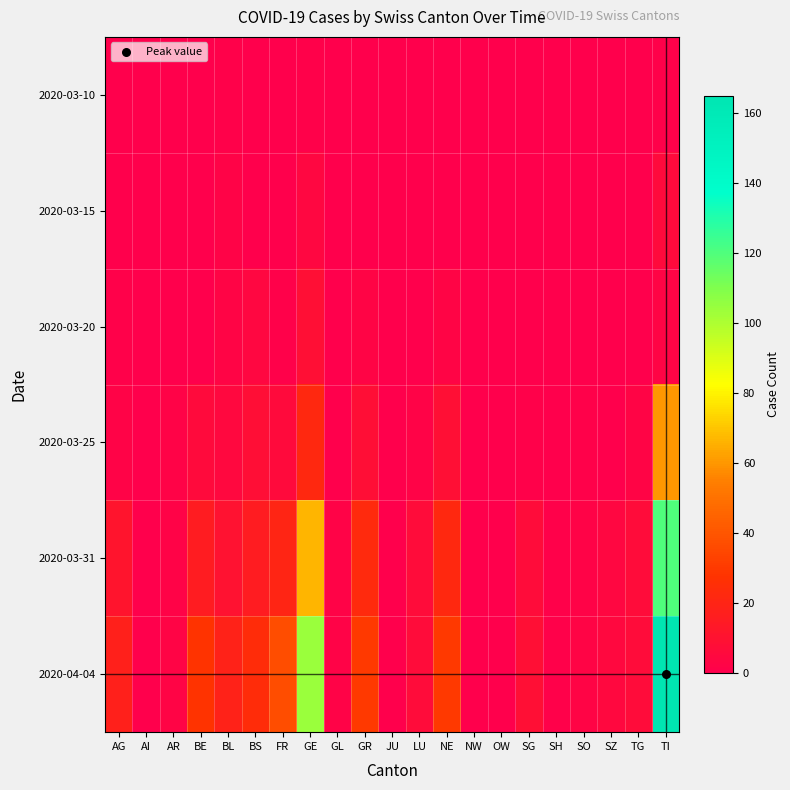

Reading left to right, transcribe all the data shown in this chart.

2020-03-10: AG=0	AI=0	AR=0	BE=0	BL=1	BS=0	FR=0	GE=1	GL=0	GR=0	JU=0	LU=0	NE=0	NW=0	OW=0	SG=0	SH=0	SO=0	SZ=0	TG=0	TI=1
2020-03-15: AG=0	AI=0	AR=0	BE=0	BL=2	BS=0	FR=0	GE=4	GL=0	GR=0	JU=0	LU=0	NE=0	NW=0	OW=0	SG=0	SH=0	SO=0	SZ=0	TG=0	TI=6
2020-03-20: AG=1	AI=0	AR=0	BE=0	BL=3	BS=4	FR=1	GE=9	GL=0	GR=3	JU=0	LU=0	NE=3	NW=0	OW=0	SG=0	SH=0	SO=0	SZ=0	TG=0	TI=3
2020-03-25: AG=2	AI=0	AR=2	BE=6	BL=5	BS=8	FR=6	GE=22	GL=0	GR=8	JU=0	LU=2	NE=9	NW=0	OW=0	SG=1	SH=0	SO=1	SZ=0	TG=3	TI=60
2020-03-31: AG=11	AI=0	AR=2	BE=16	BL=10	BS=16	FR=20	GE=67	GL=2	GR=23	JU=0	LU=7	NE=22	NW=0	OW=0	SG=7	SH=1	SO=2	SZ=4	TG=7	TI=120
2020-04-04: AG=18	AI=0	AR=3	BE=28	BL=19	BS=24	FR=37	GE=104	GL=2	GR=30	JU=0	LU=7	NE=30	NW=0	OW=0	SG=9	SH=1	SO=3	SZ=5	TG=7	TI=165